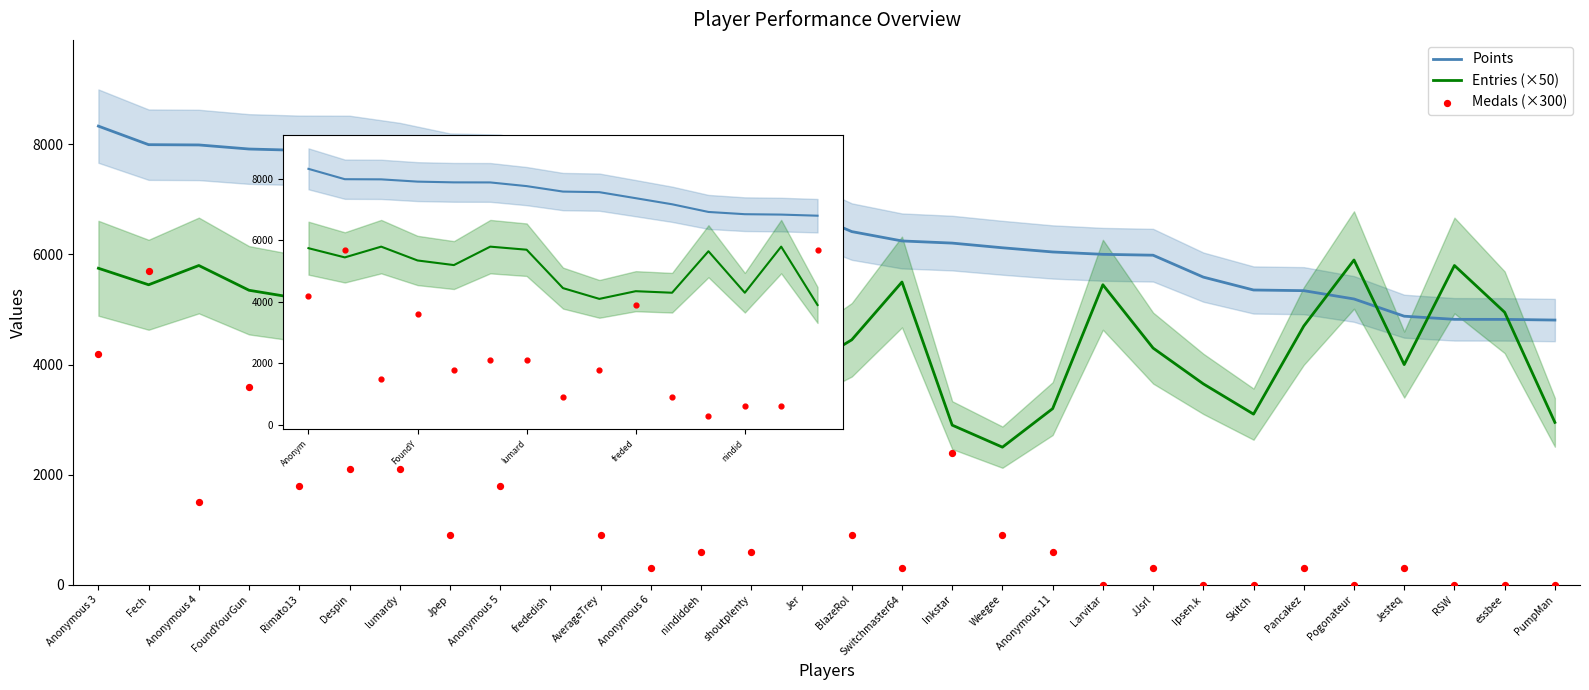

At which category is the sum across all series the highest?

Fech